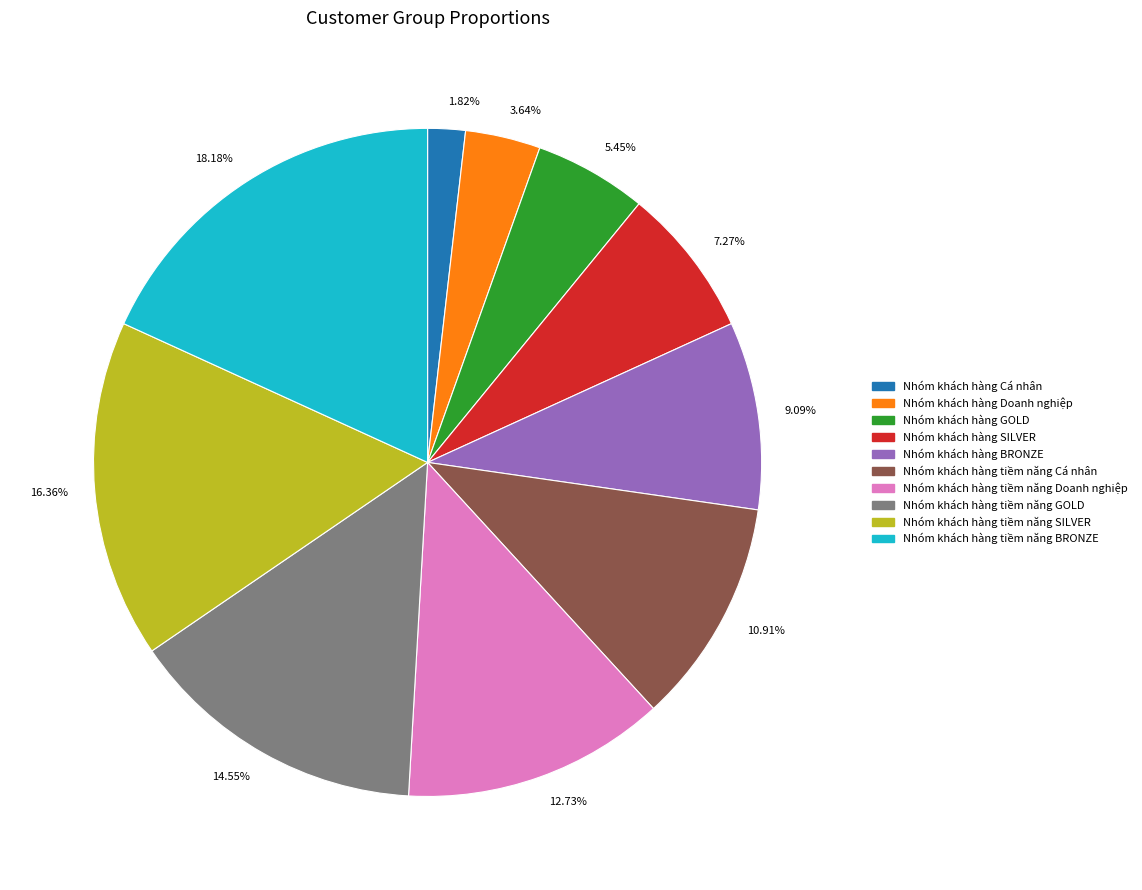

Does Nhóm khách hàng tiềm năng SILVER represent more than half of the total?

No